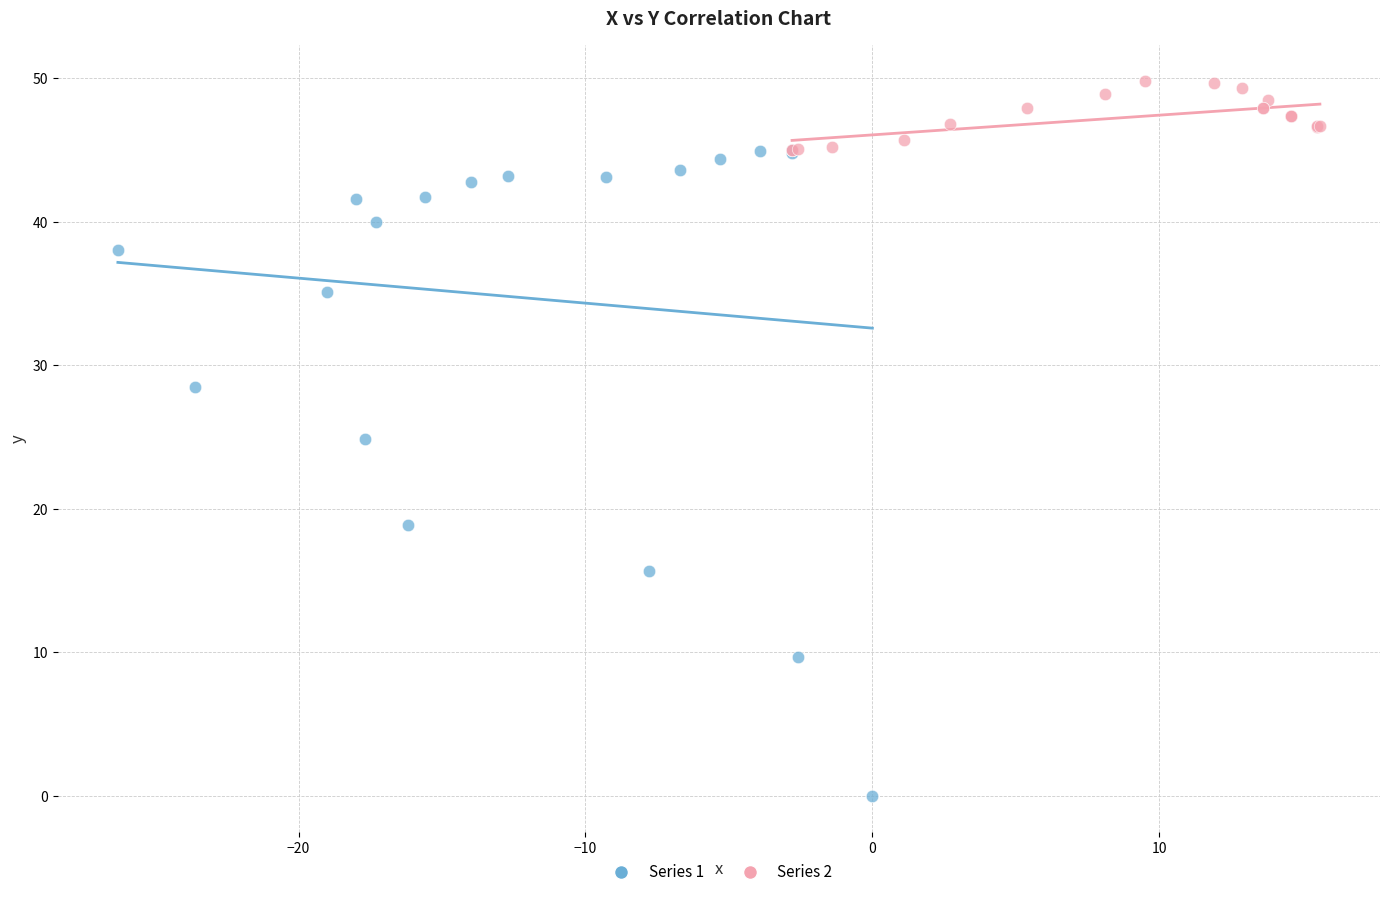

Which series reaches the minimum Y coordinate?

Series 1